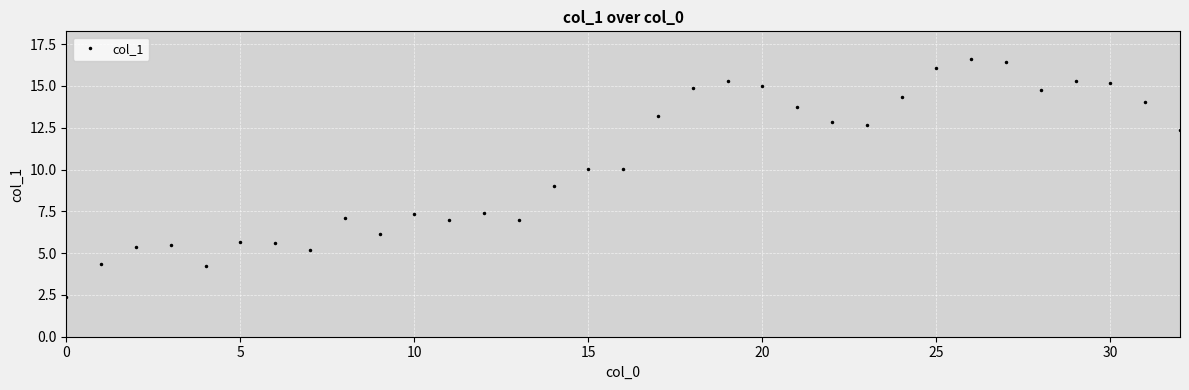

What is the average value?

10.4